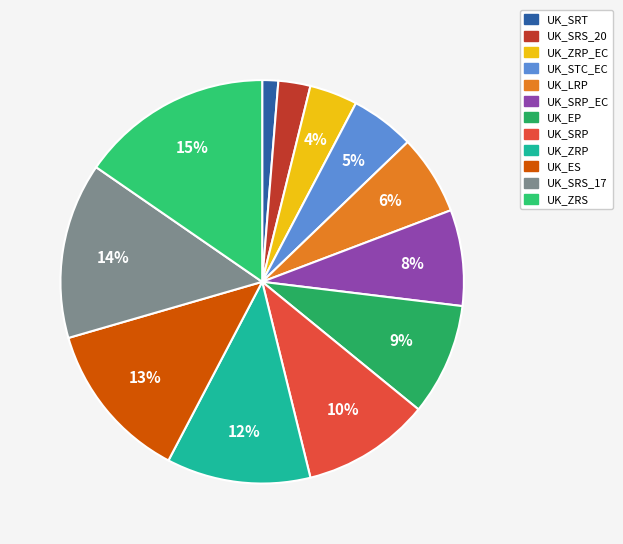

To the nearest percent, what portion does UK_SRS_20 represent?

3%